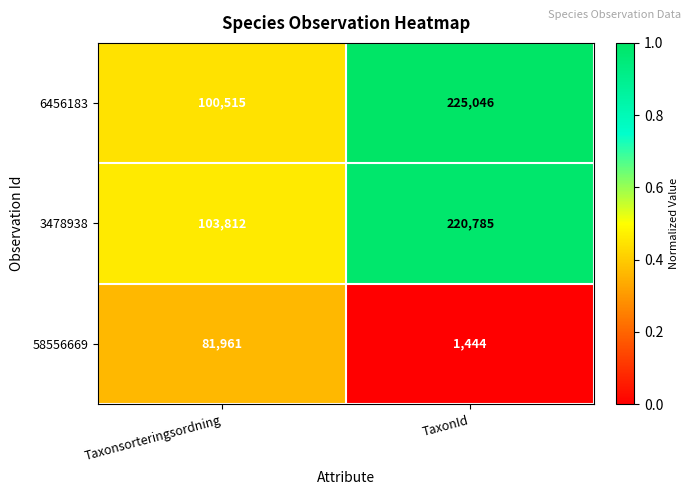

At which label does 58556669 reach its minimum?

TaxonId